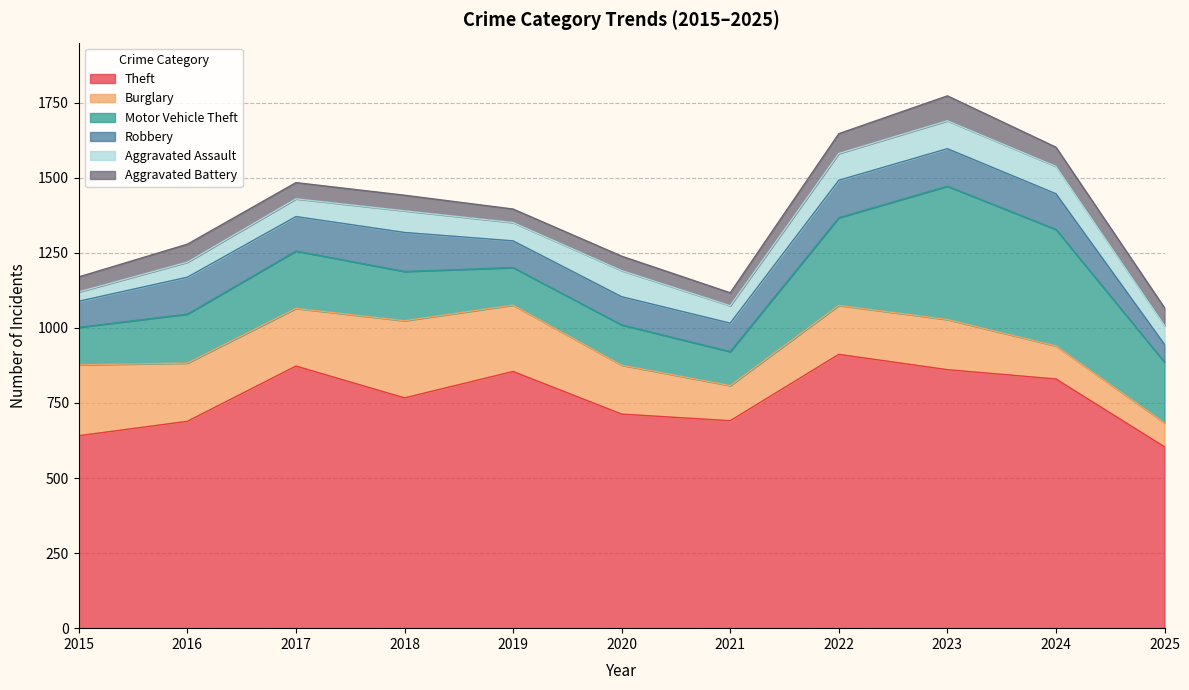

The value of Aggravated Battery at 2021 is 43. True or false?

True